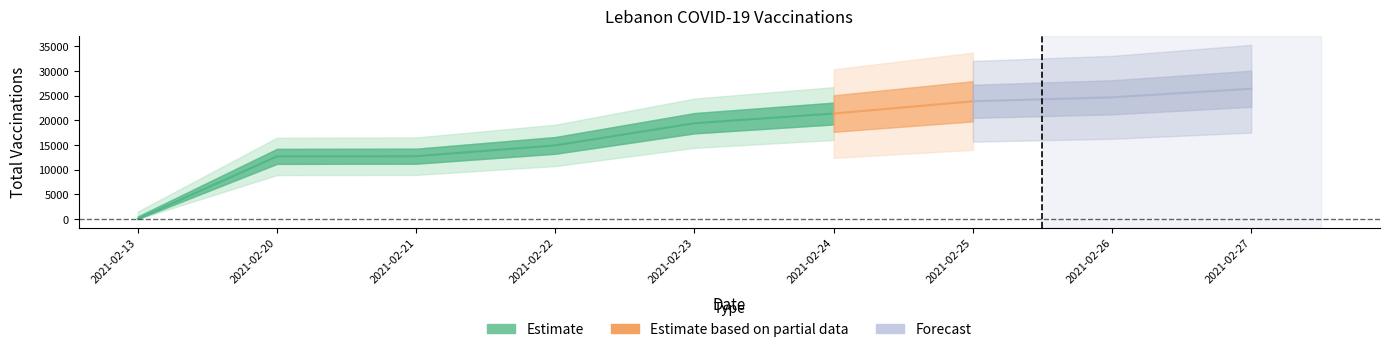

What is the difference between the maximum and minimum values?

26376